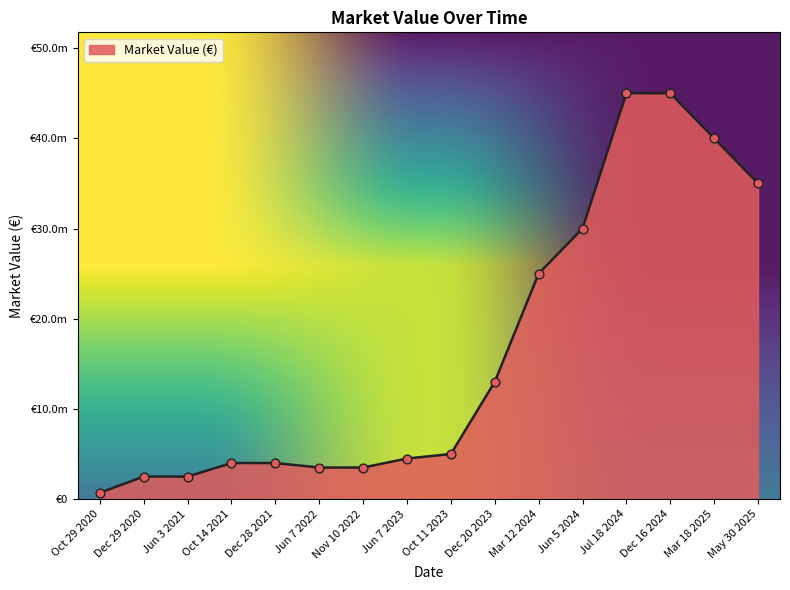

Between Jun 7 2022 and May 30 2025, which is larger?

May 30 2025